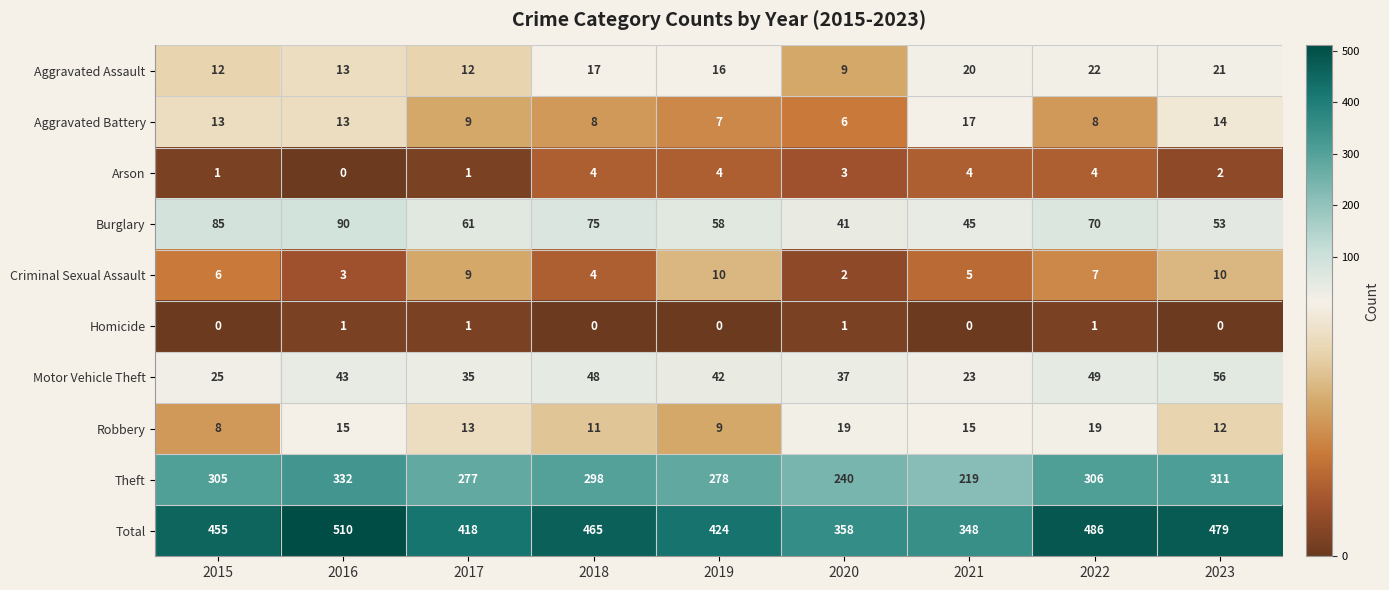

What is the difference between the highest and lowest values at 2017?

417